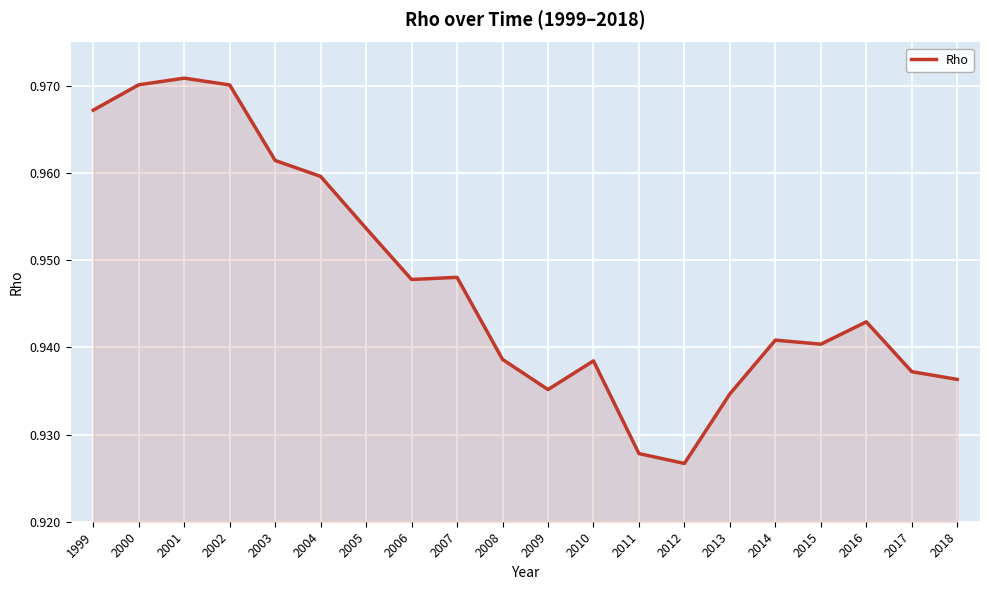

The value at 2006 is 1.3. True or false?

False